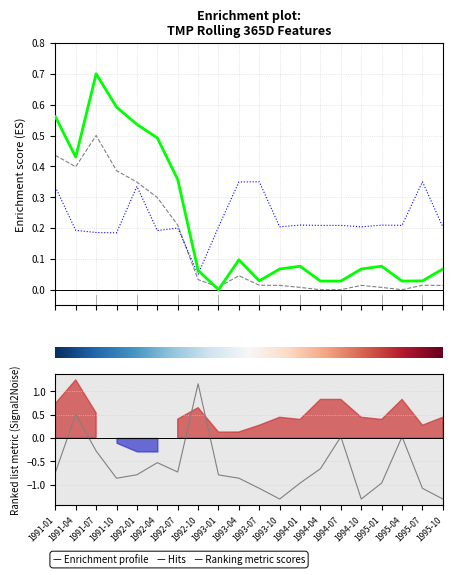

What is the greatest value displayed?

1.2